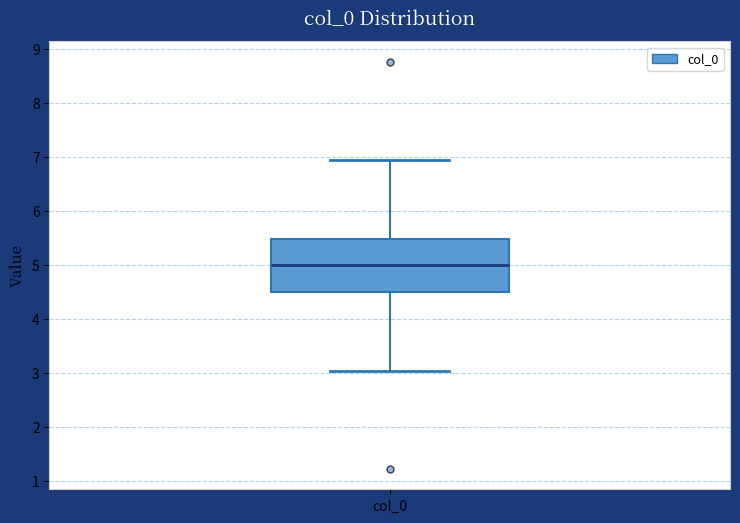

Where is the lower edge of the box for col_0 on the y-axis? The values are not printed on the chart, so give them approximately, as read against the axis.

4.5